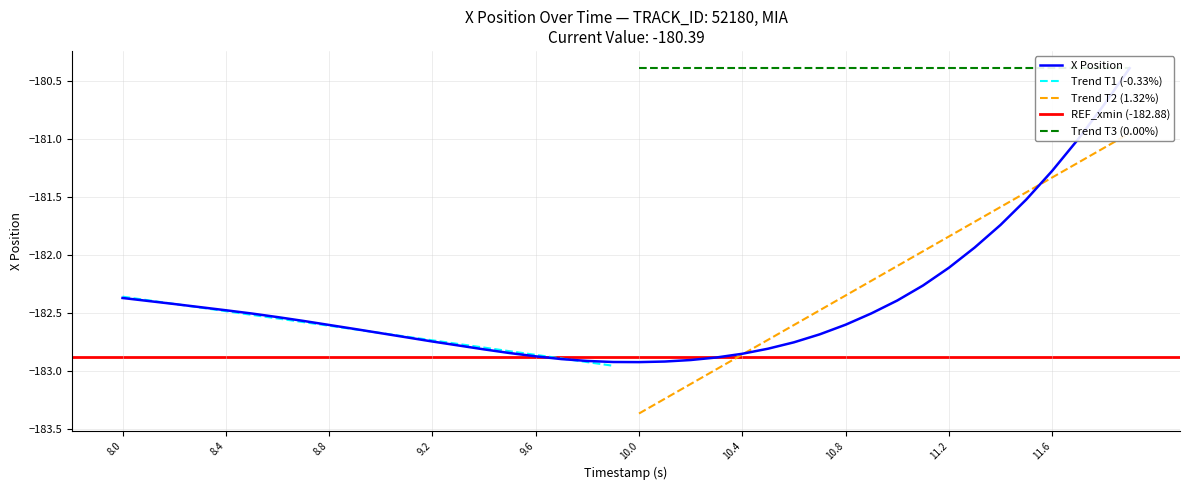

Is it true that Trend T1 (-0.33%) equals -88.9 at 8.4?

False